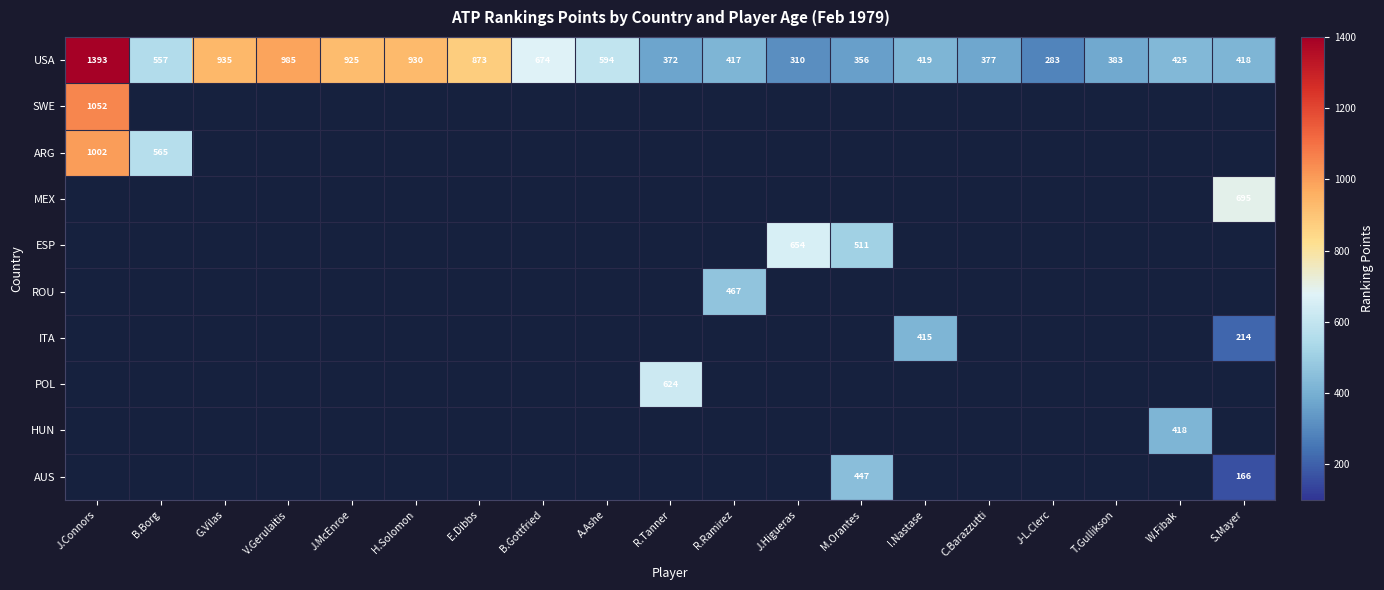

At how many categories does at least one series exceed 1022?

1